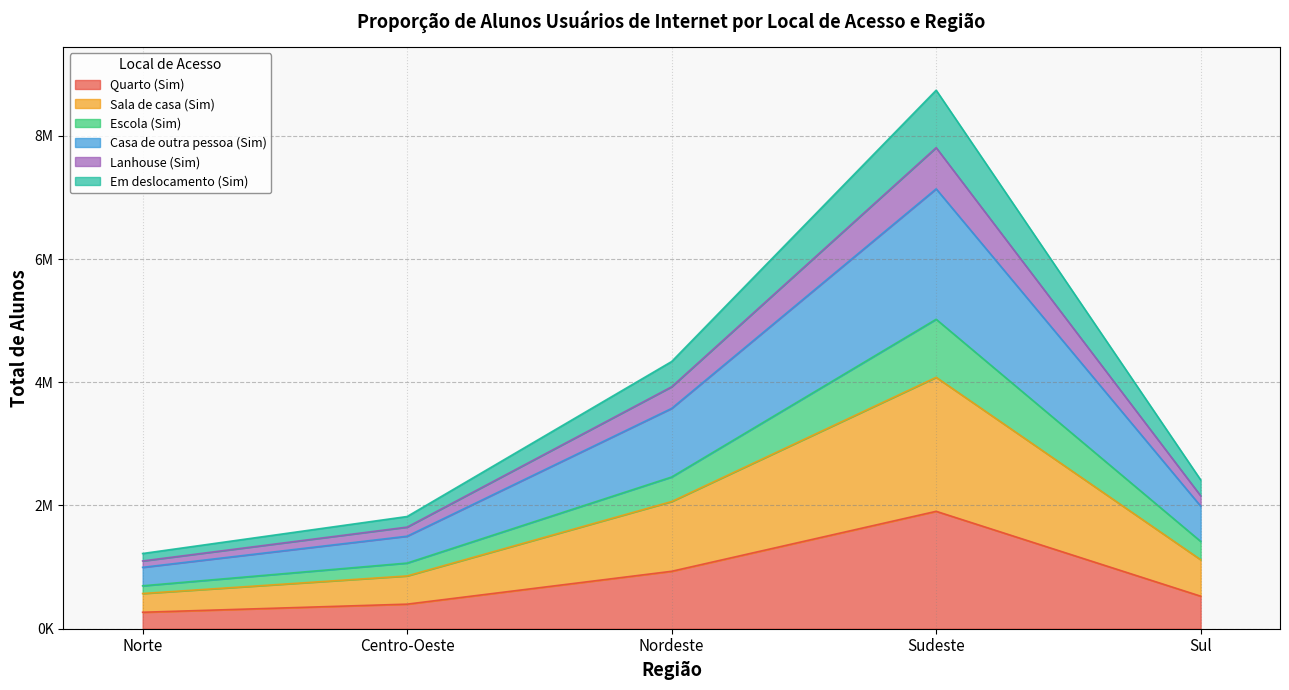

What are all the series names shown in the legend?

Quarto (Sim), Sala de casa (Sim), Escola (Sim), Casa de outra pessoa (Sim), Lanhouse (Sim), Em deslocamento (Sim)